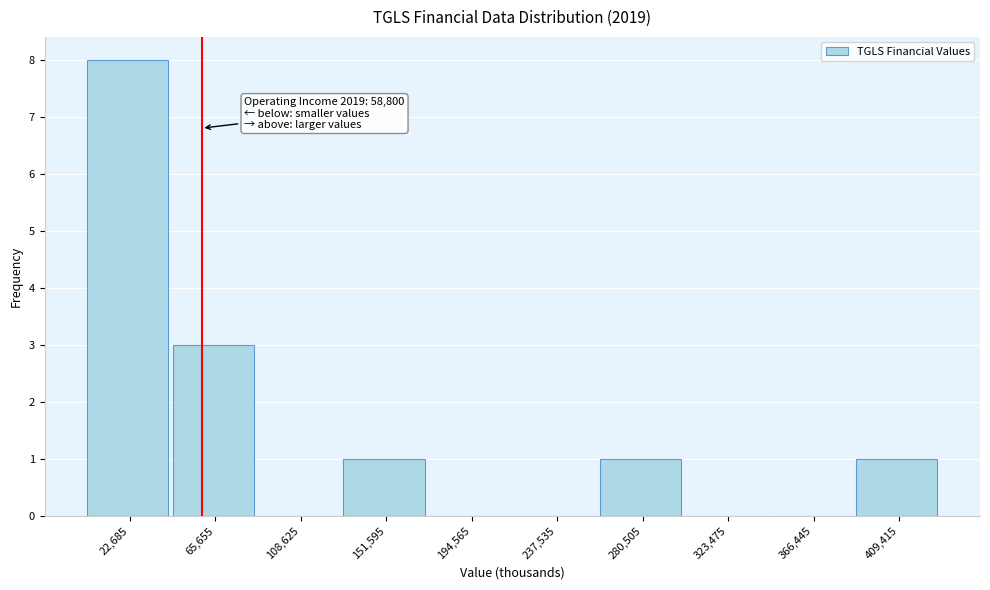

Which range on the x-axis has the tallest bar?

0 to 45000